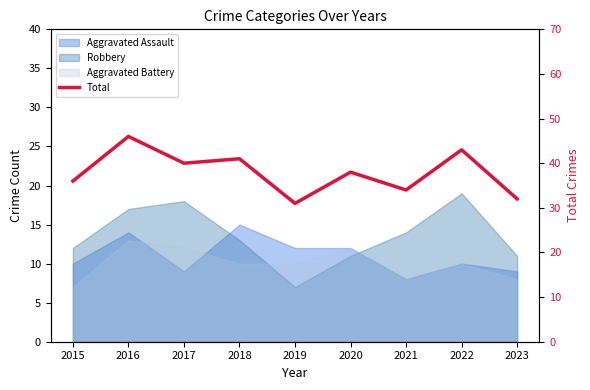

Where does the data first go above 38?

2016